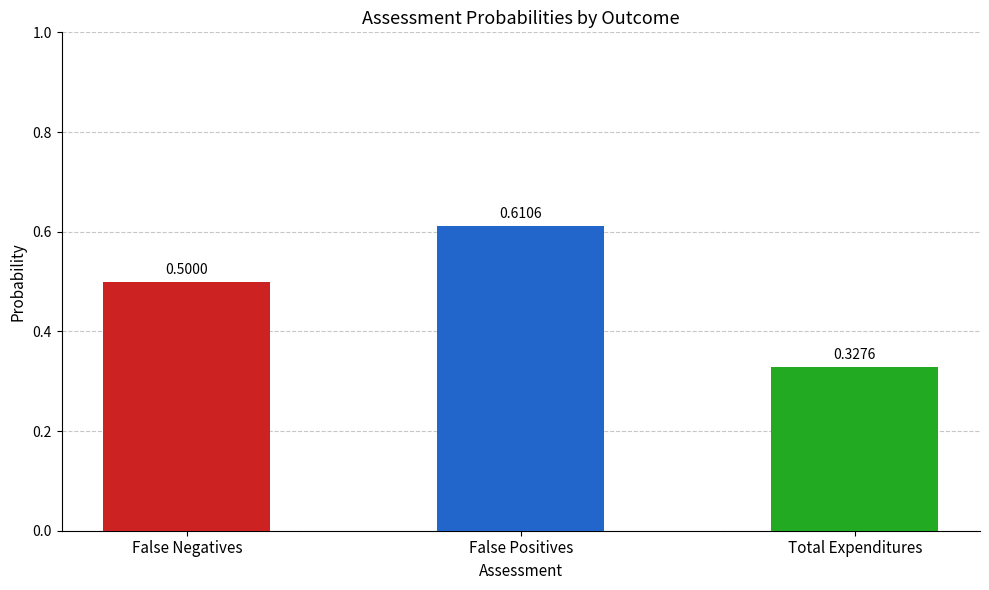

Which series has the largest range (max minus min)?

False Positives